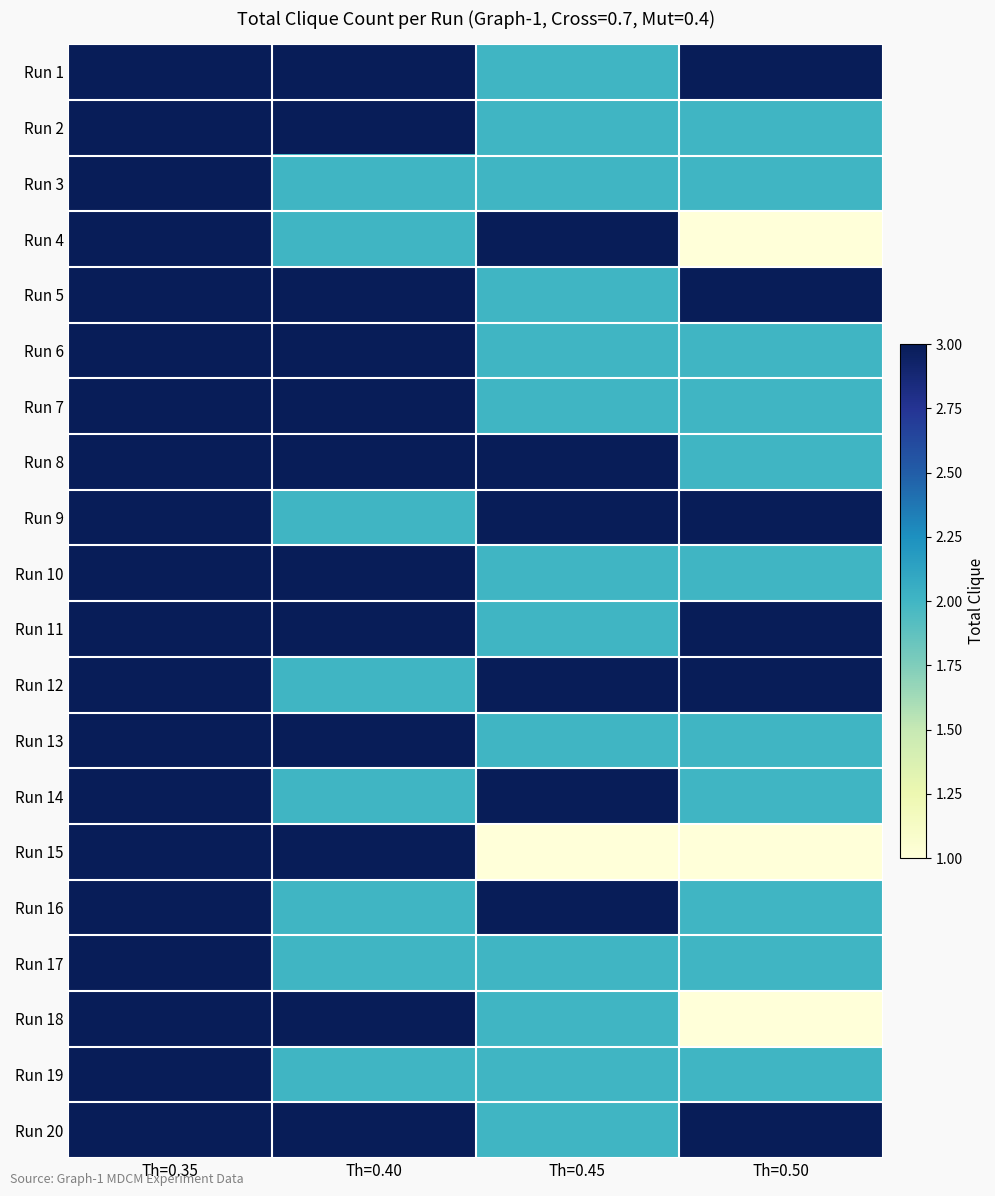

What is the total value across all series at Th=0.40?

52